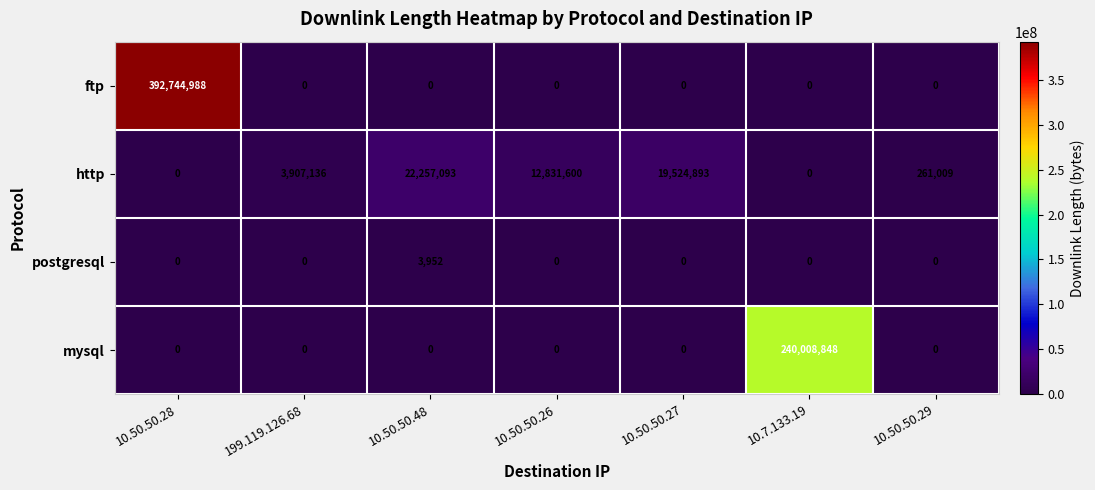

Rank the series by their maximum value, from lowest to highest.

postgresql, http, mysql, ftp